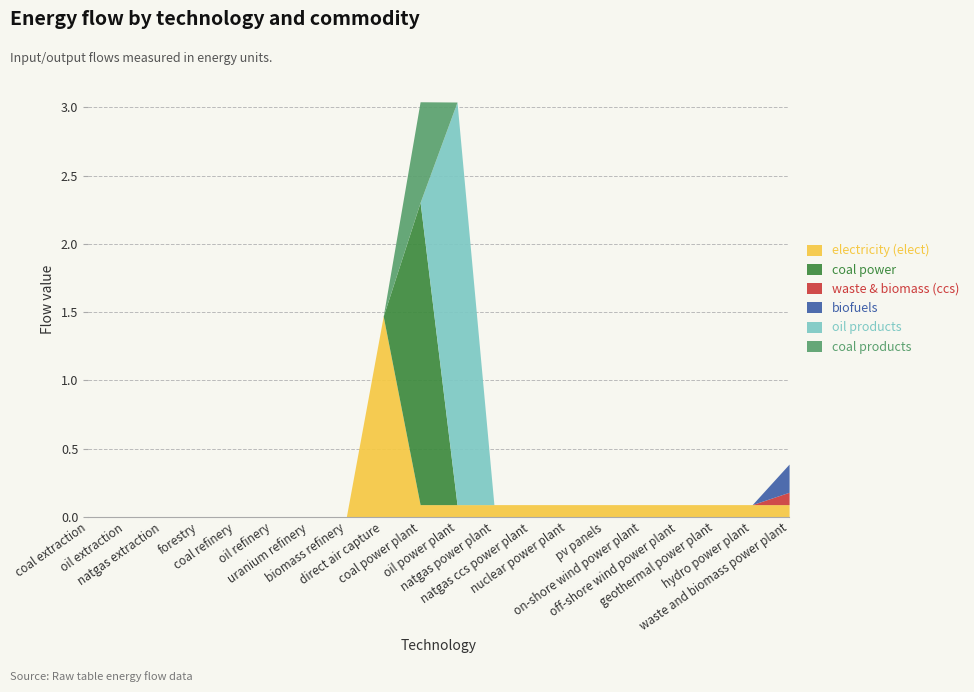

How many intersections are there between oil products and coal power?

1